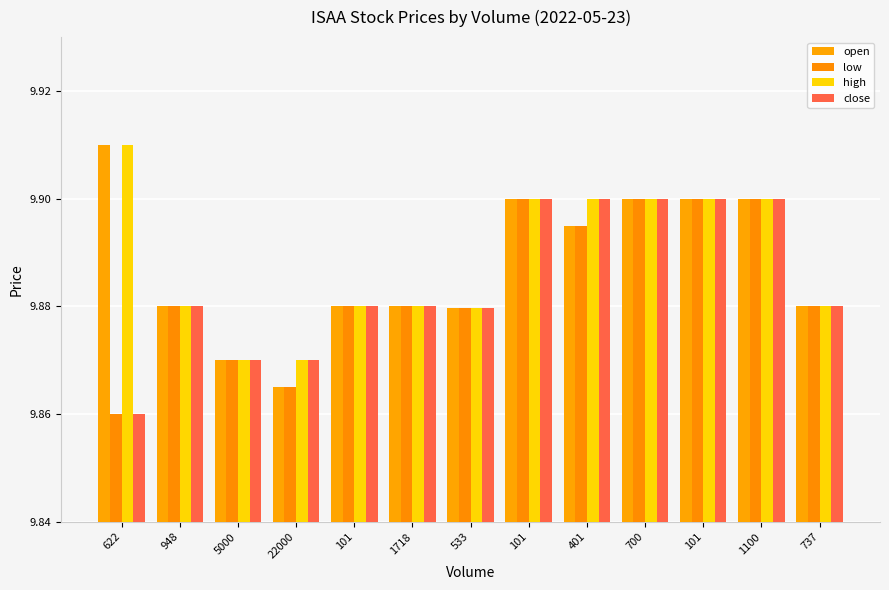

What are all the series names shown in the legend?

open, low, high, close